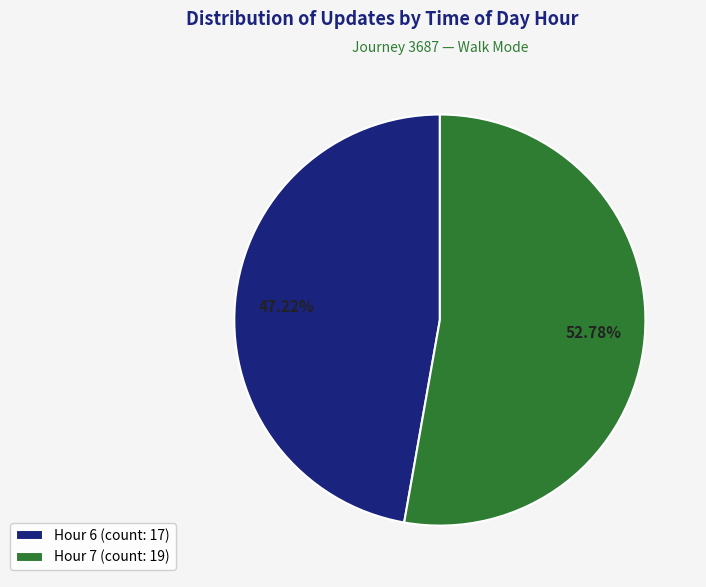

What is the total percentage of Hour 6 and Hour 7?

100.0%